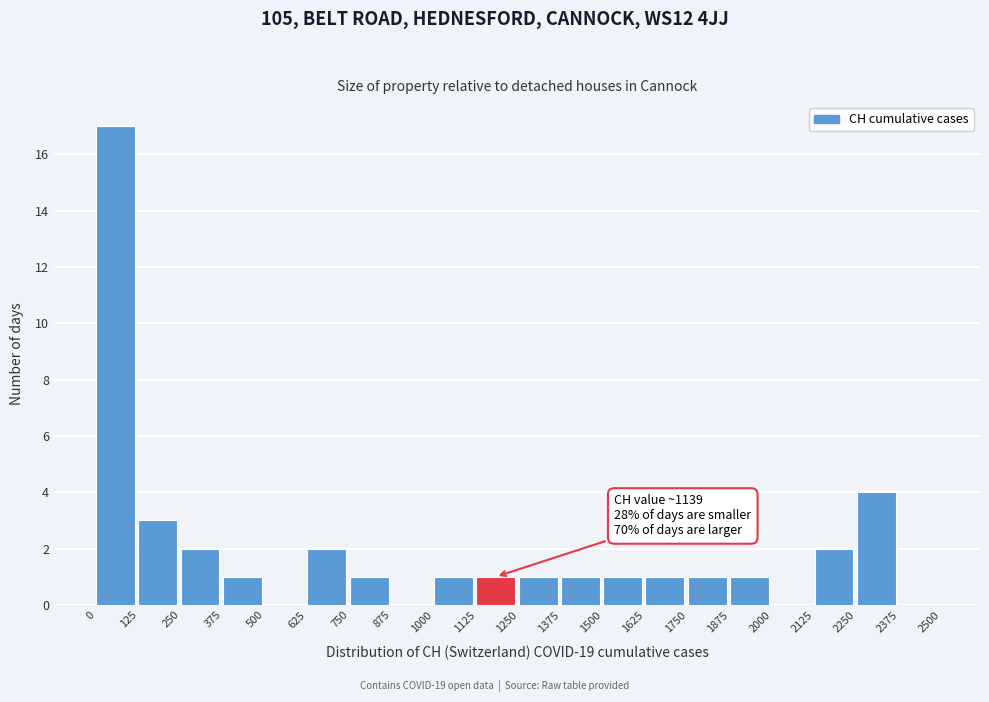

Over which range of the x-axis is the bar tallest?

0 to 125